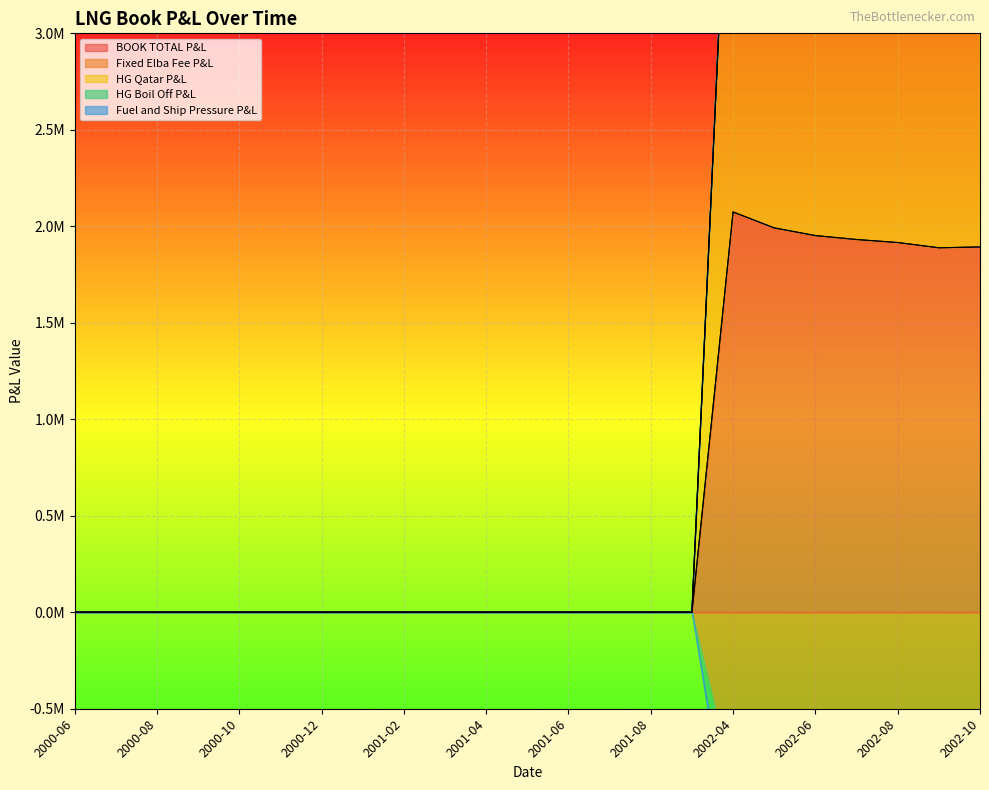

Which series has the largest total across all categories?

Fixed Elba Fee P&L